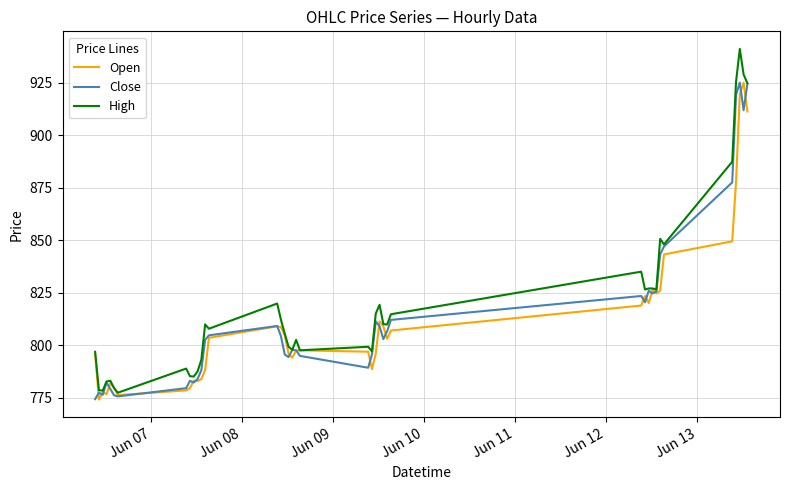

Which series has the widest spread of values?

High